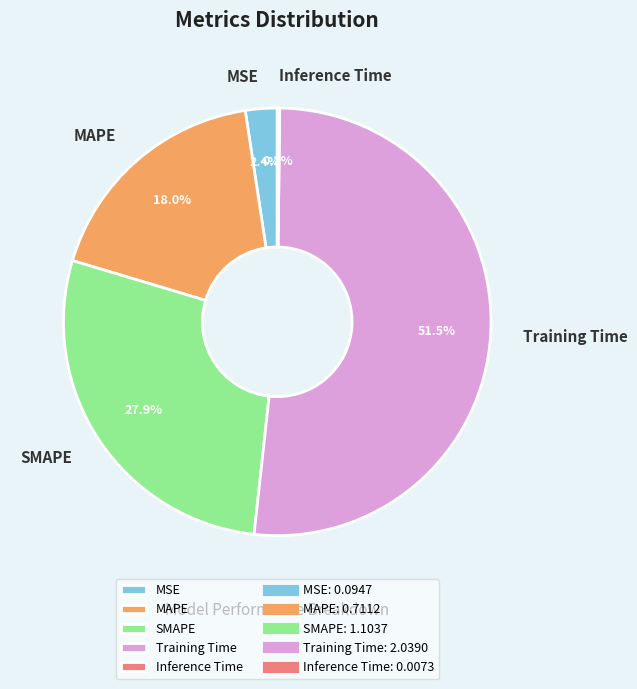

Combined, do MAPE and SMAPE account for over 50%?

No